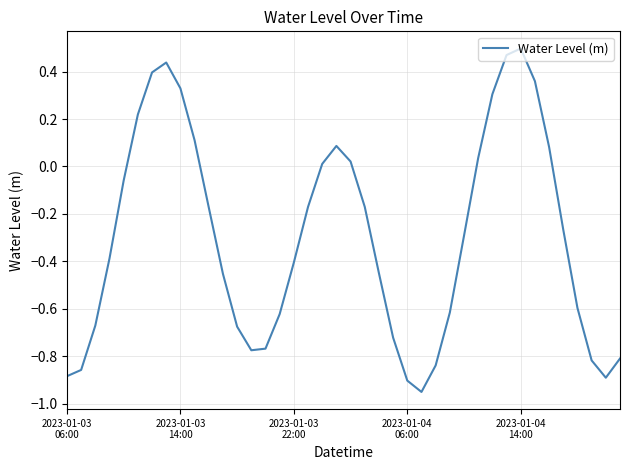

True or false: the data has more than 1 interior local peaks.

True